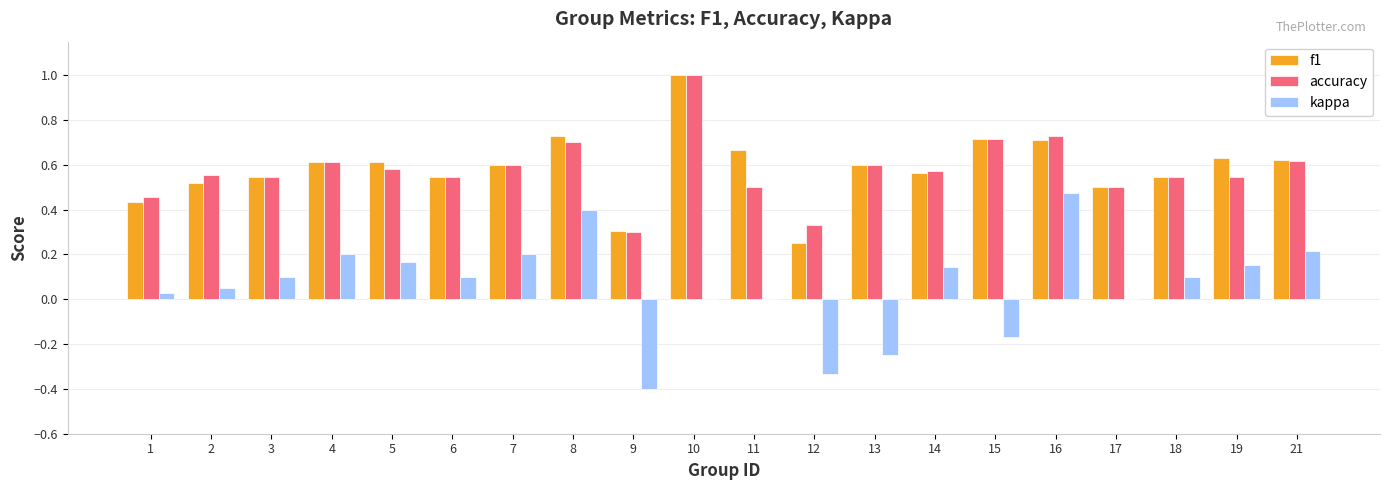

What is the maximum value shown in the chart?

1.0